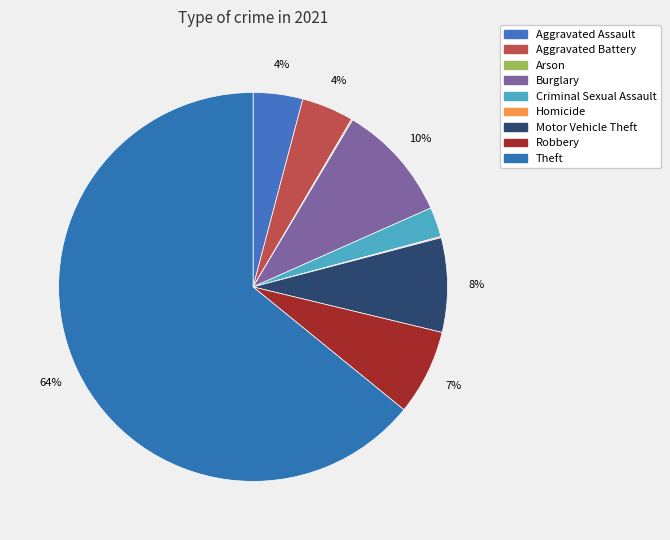

To the nearest percent, what is the combined percentage of Burglary and Arson?

10%